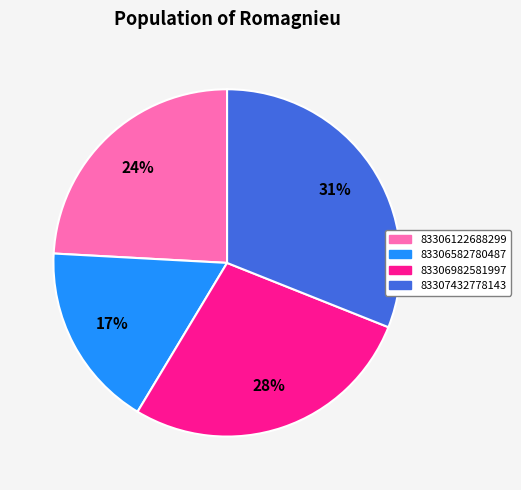

Approximately how many times larger is the value at 83306582780487 compared to 83306982581997?

0.6